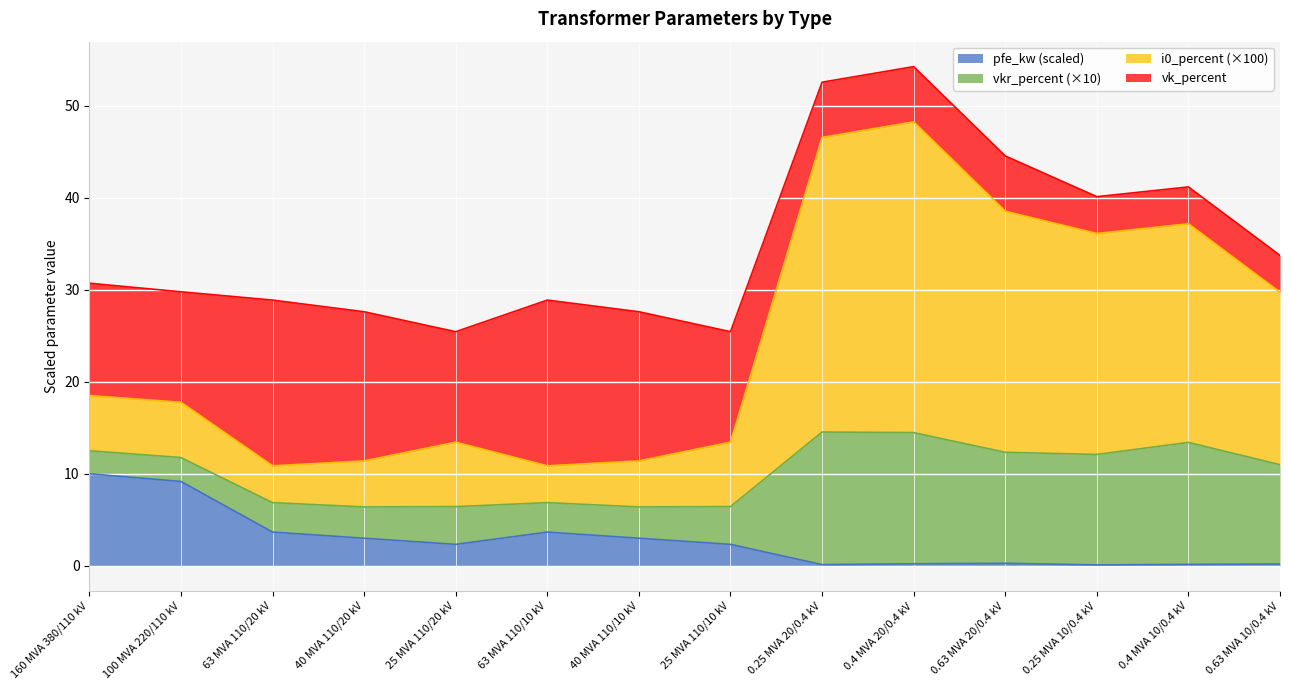

What is the total value across all series at 40 MVA 110/10 kV?

27.6